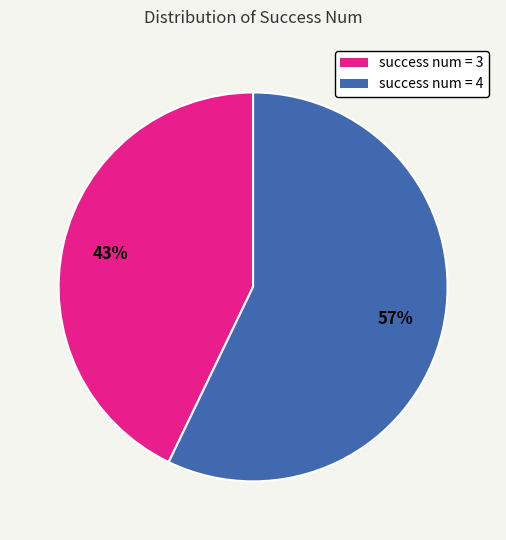

To the nearest percent, what is the difference between the largest and smallest slice percentages?

14%